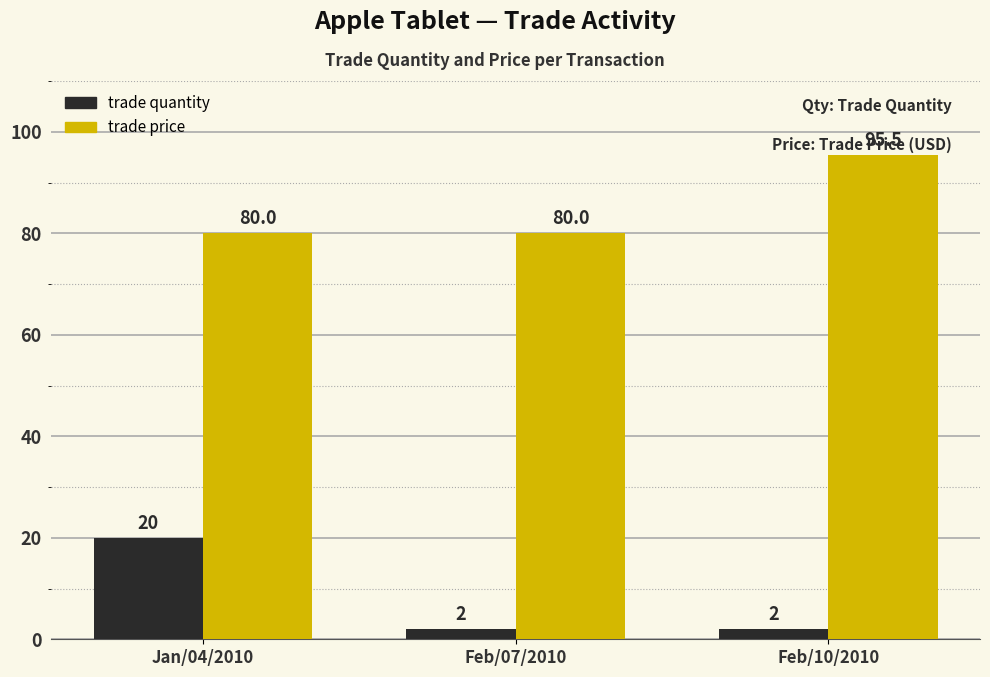

How many trade quantity values are between 2 and 20?

3